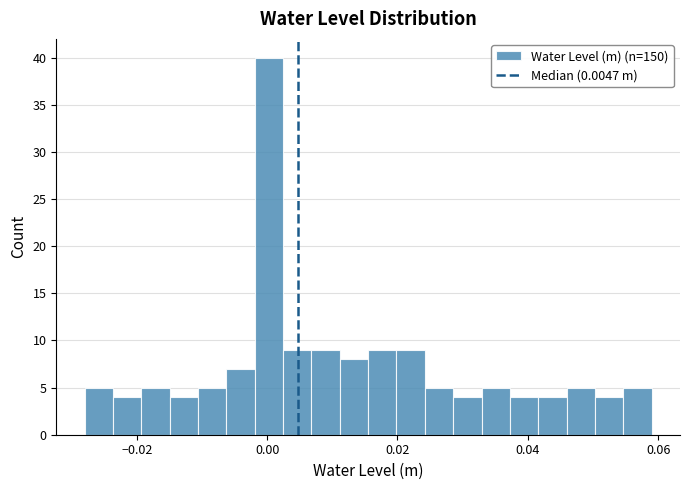

Around what value on the x-axis is the tallest bar? Give the approximate position of its centre, as read against the axis.

0.000